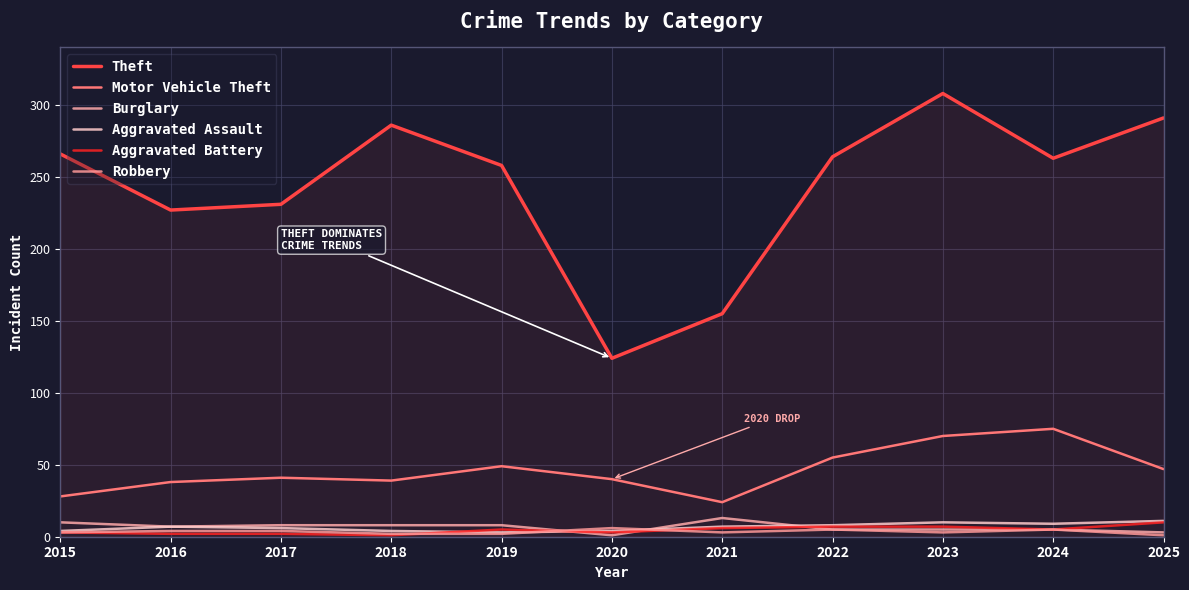

Which series has the largest total across all categories?

Theft